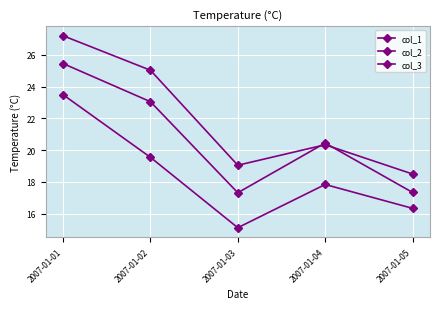

How many lines are shown in the chart?

3